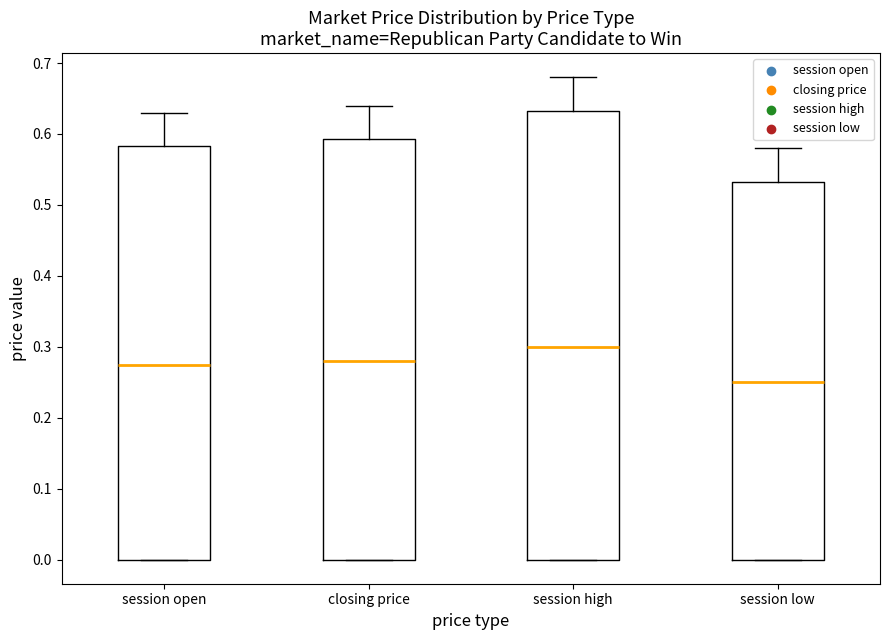

Which box's median line is the lowest?

session low